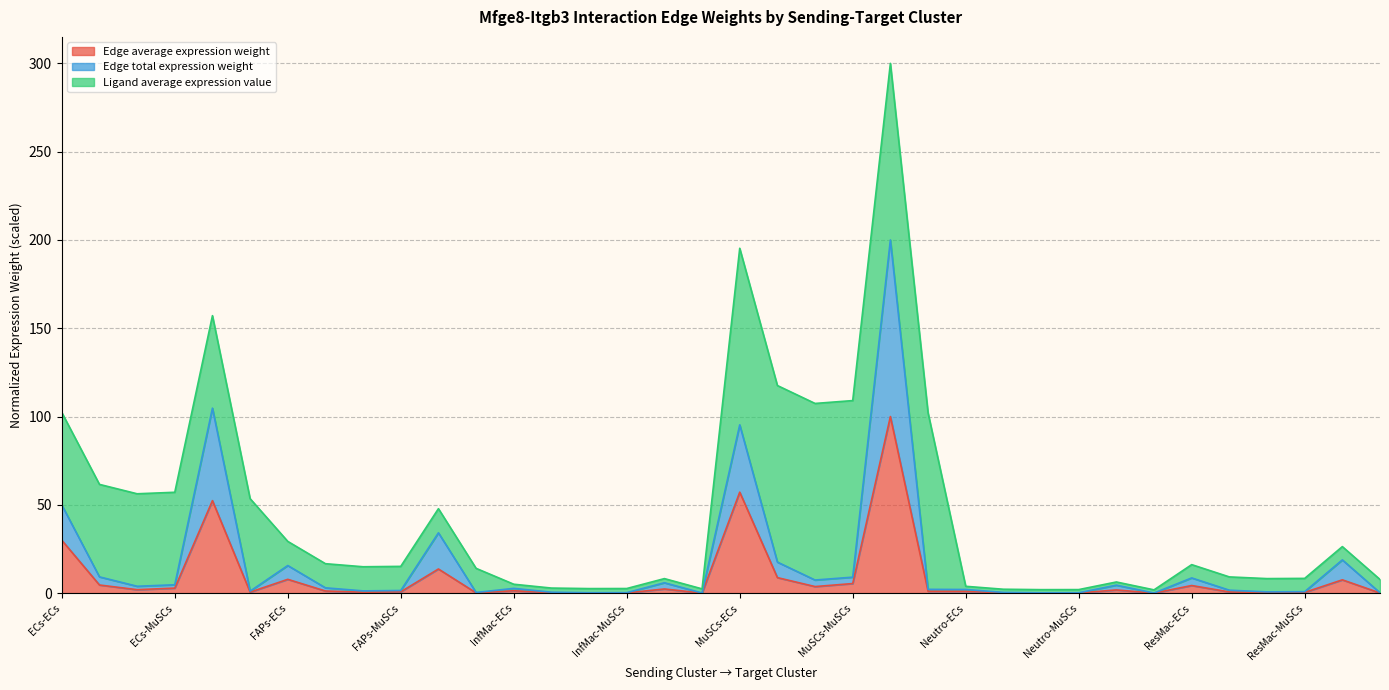

The Edge average expression weight series shows 0.3 at 13. True or false?

False